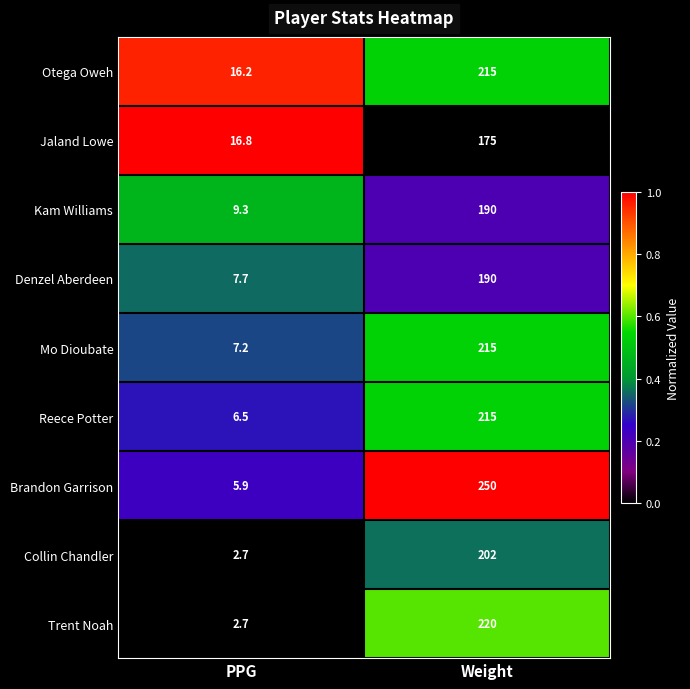

How many categories are shown in the chart?

2